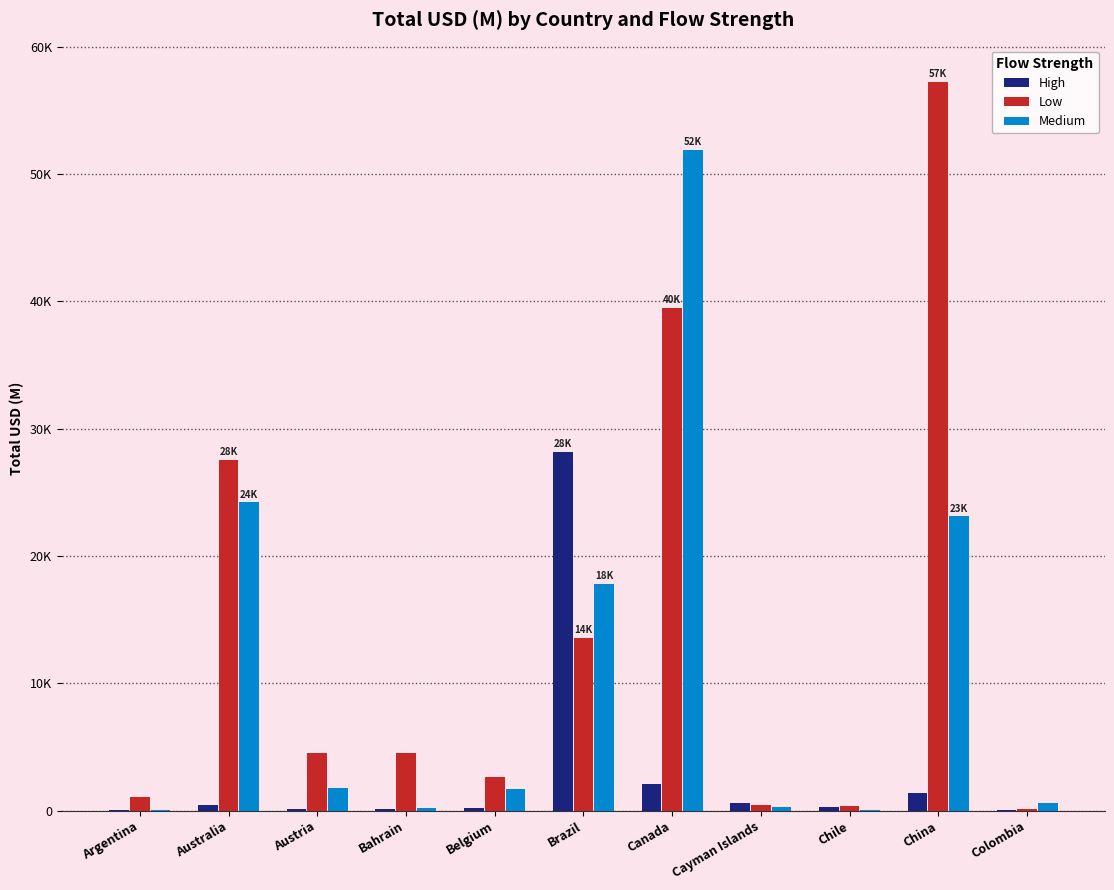

What are all the series names shown in the legend?

High, Low, Medium